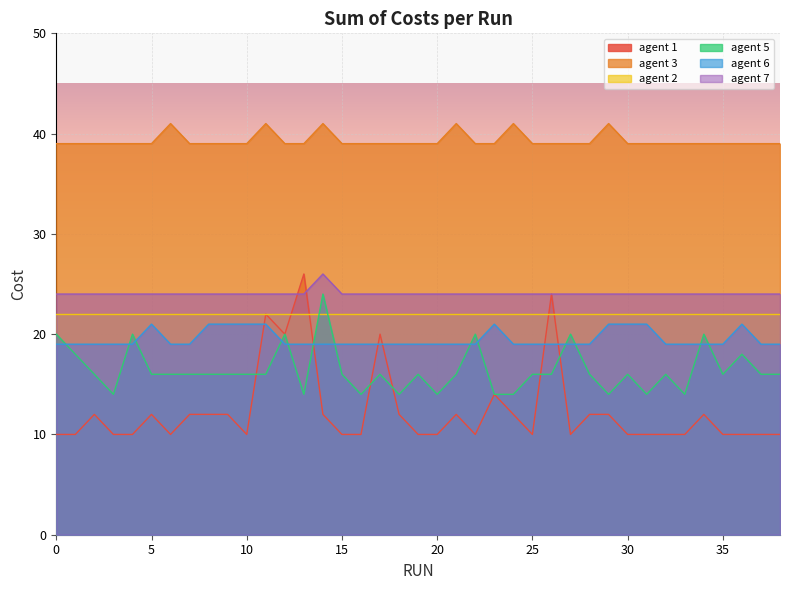

What is the maximum value for agent 3?

41